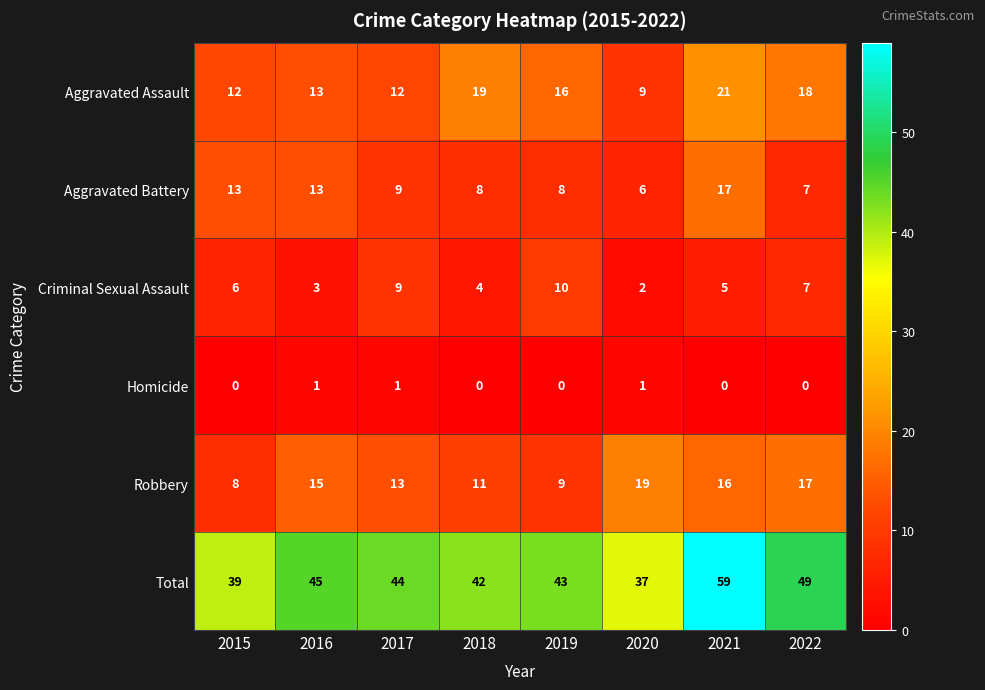

Count the number of categories in the chart.

8